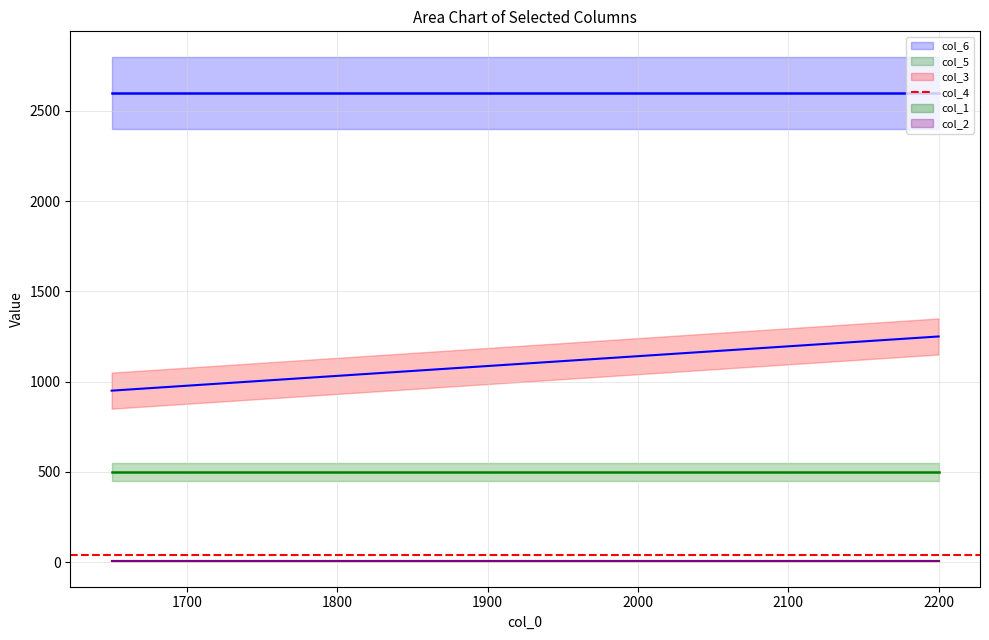

Is the value of col_1 at 2 greater than the value of col_6 at 2?

No